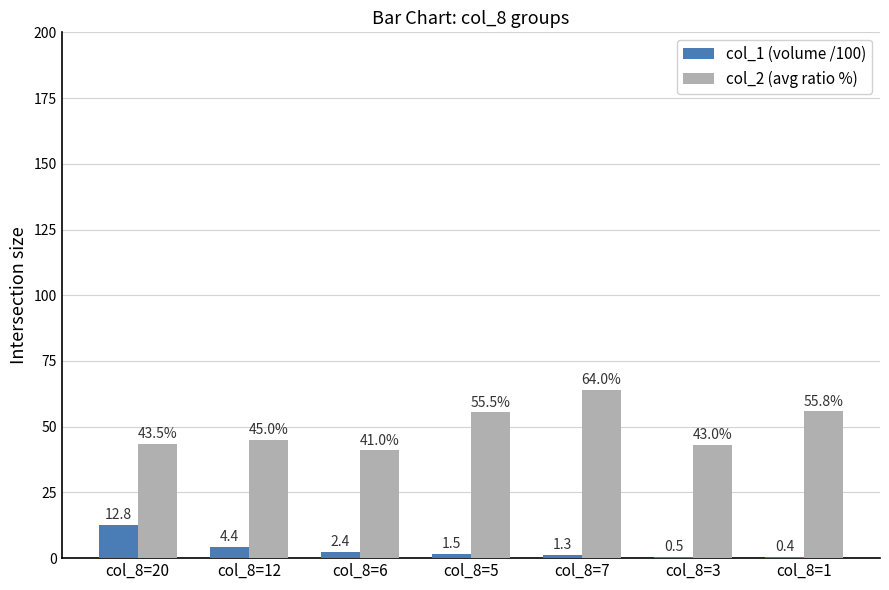

Which series has the largest total across all categories?

col_2 (avg ratio %)